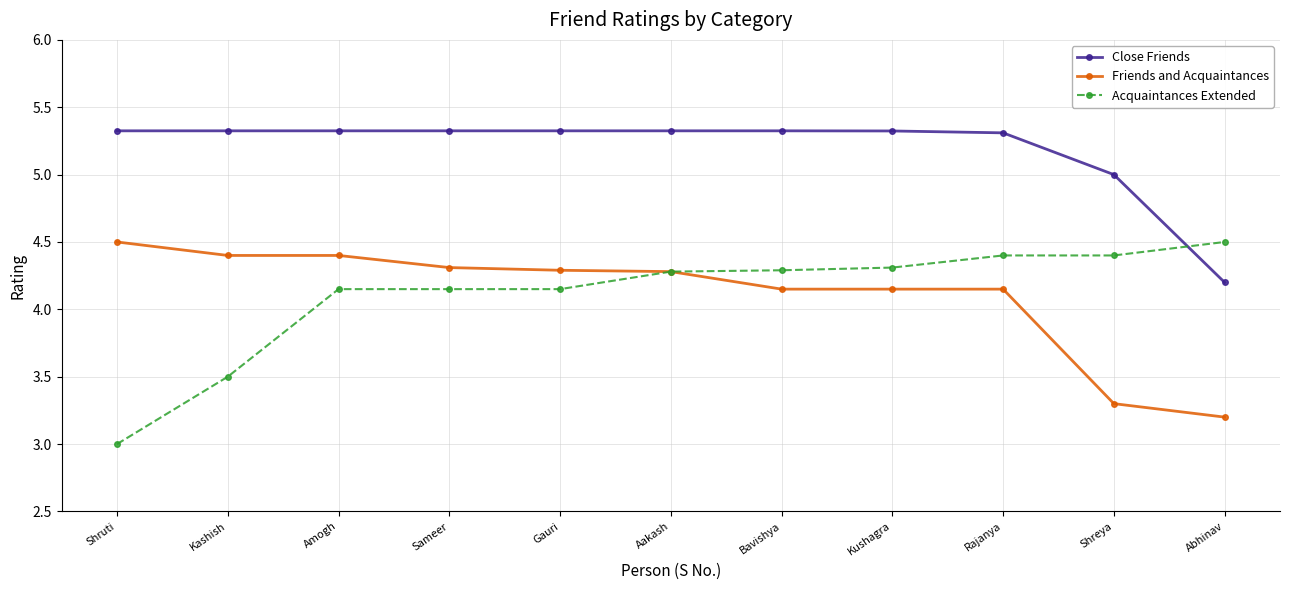

Is it true that Friends and Acquaintances equals 2.6 at Sameer?

False